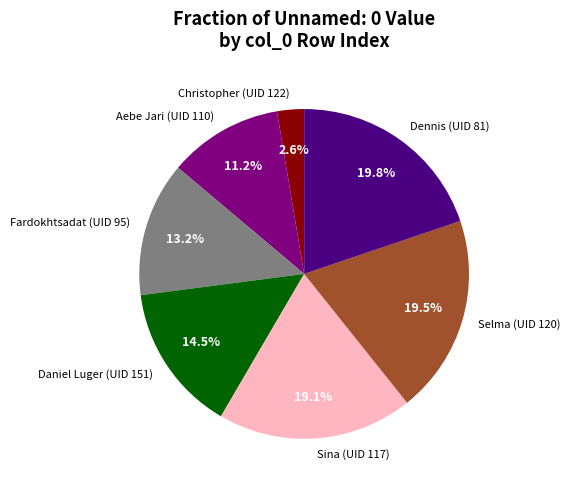

Which has a higher value, Christopher (UID 122) or Dennis (UID 81)?

Dennis (UID 81)